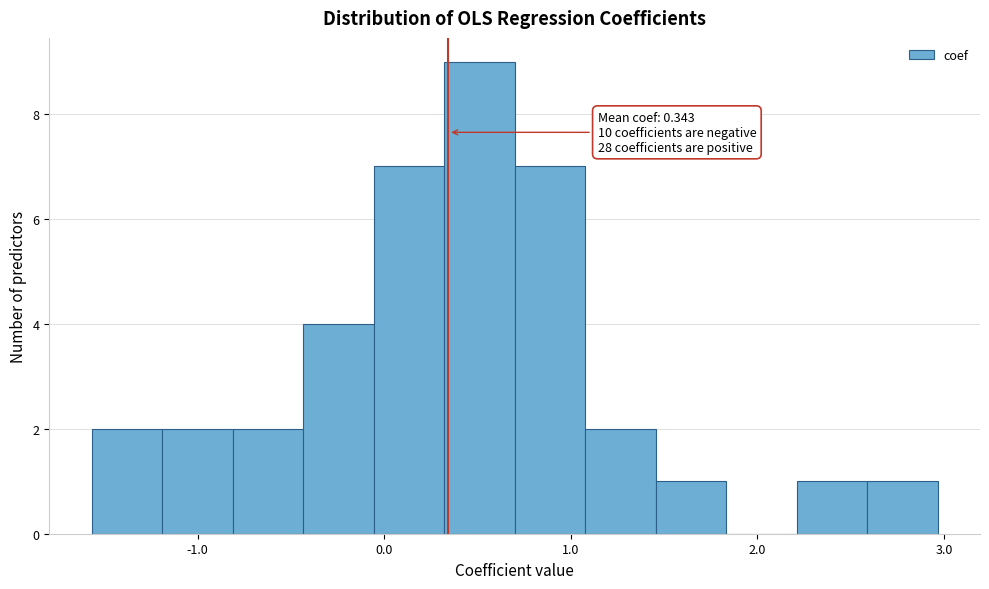

Read against the x-axis, roughly where is the centre of the tallest bar?

0.5